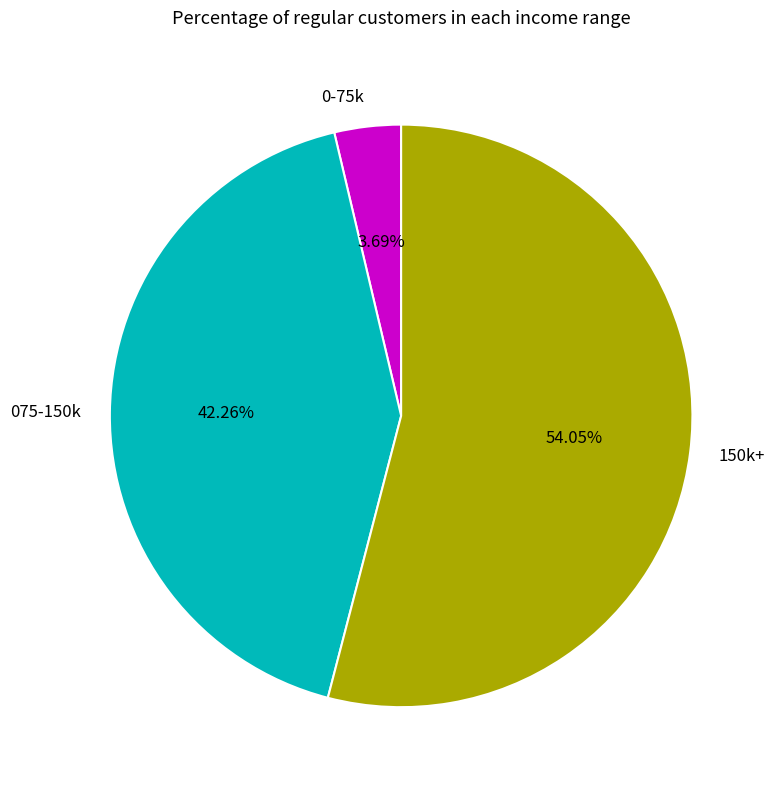

Combined, do 150k+ and 0-75k account for over 50%?

Yes